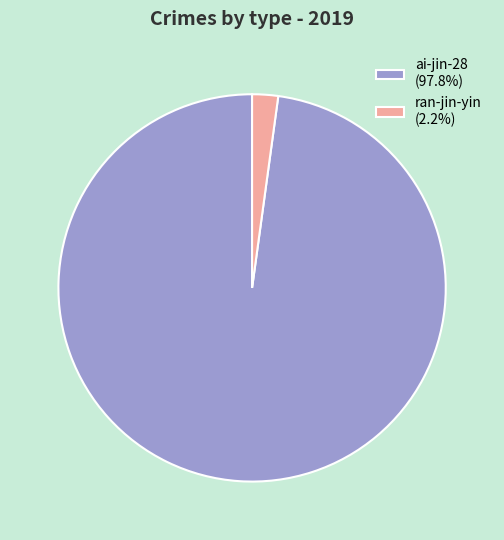

Which slice represents more than half of the pie?

ai-jin-28